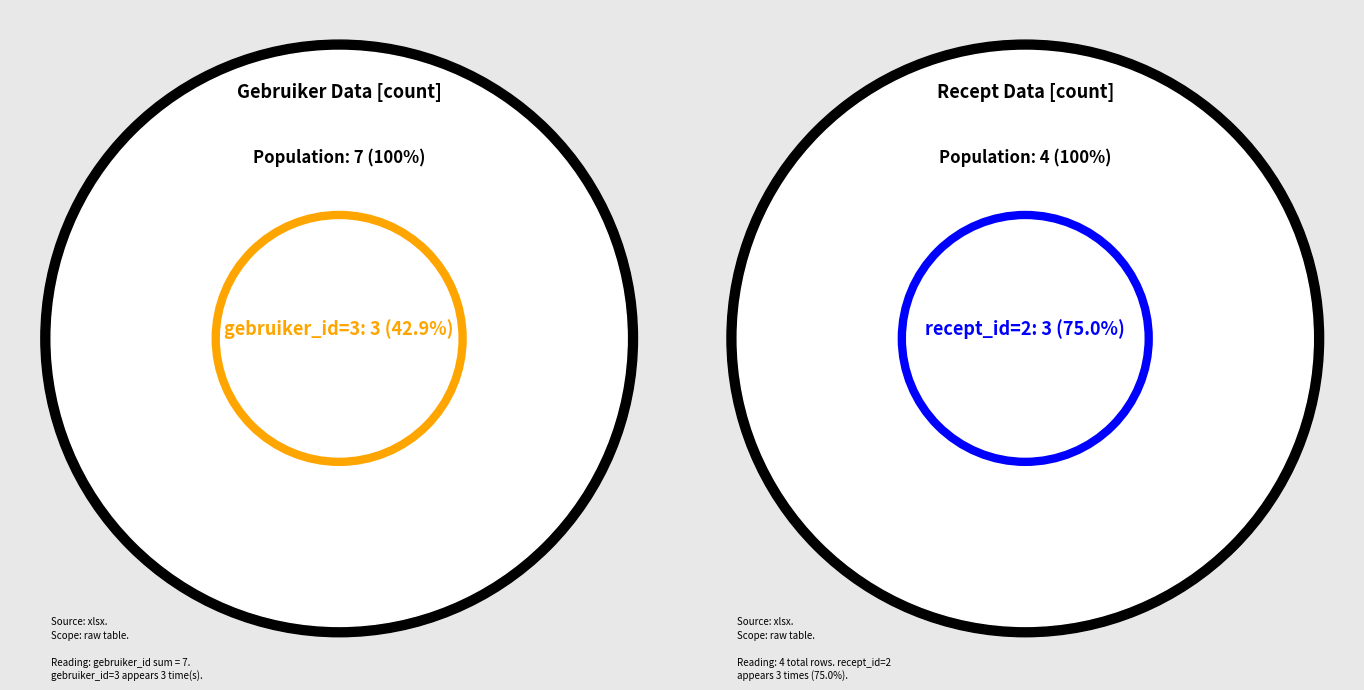

The 1 slice represents 37% of the pie. True or false?

False